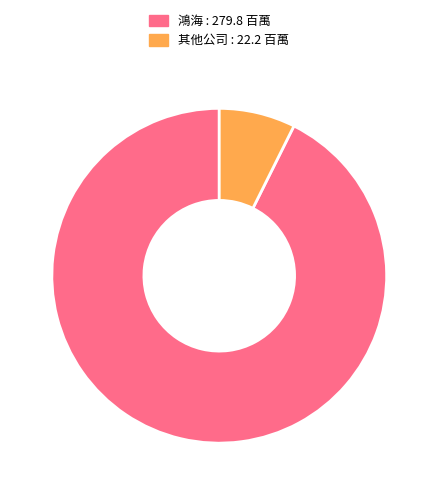

What is the smallest slice in the pie chart?

其他公司 : 22.2 百萬